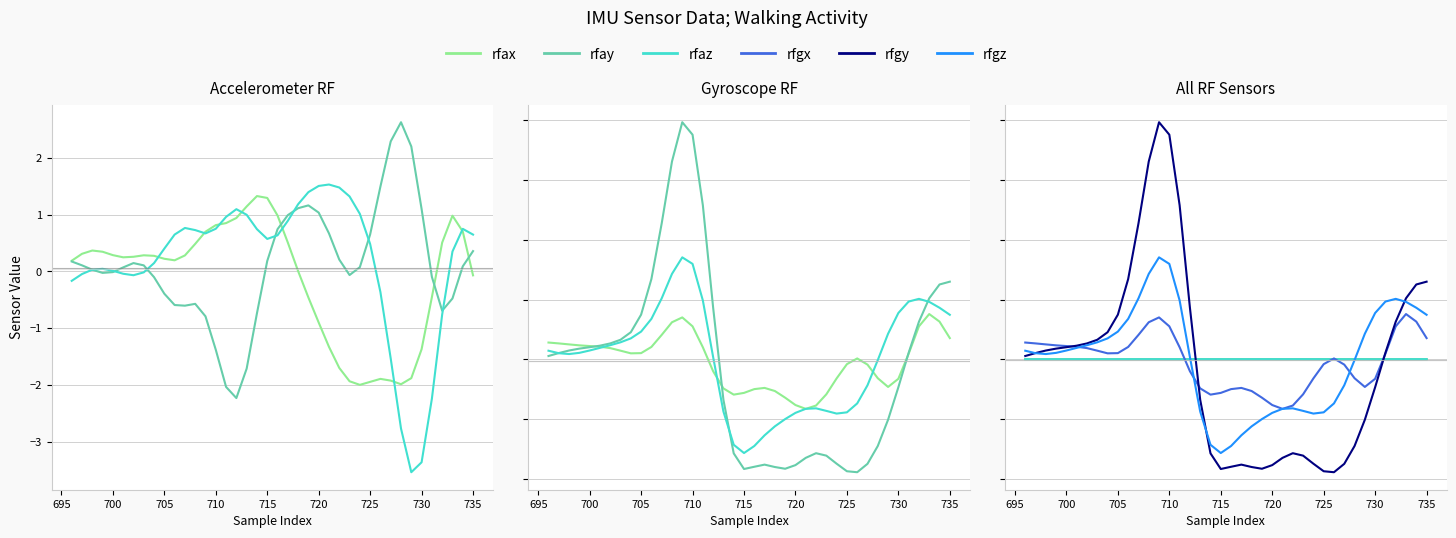

Is this an area chart (filled region under the line)?

No